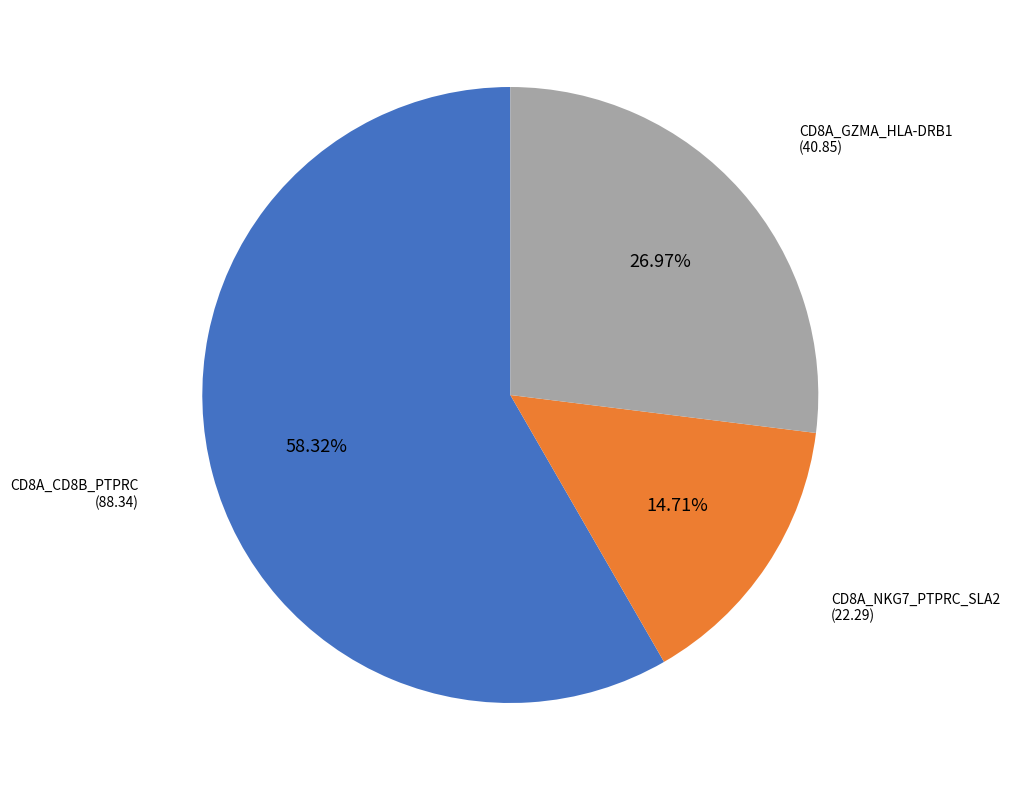

Is there any slice that represents more than half of the pie?

Yes